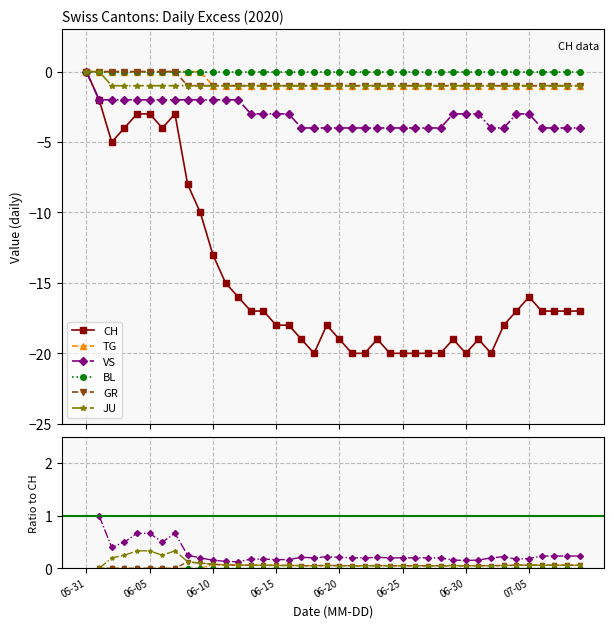

The value of CH at 19 is -8.2. True or false?

False